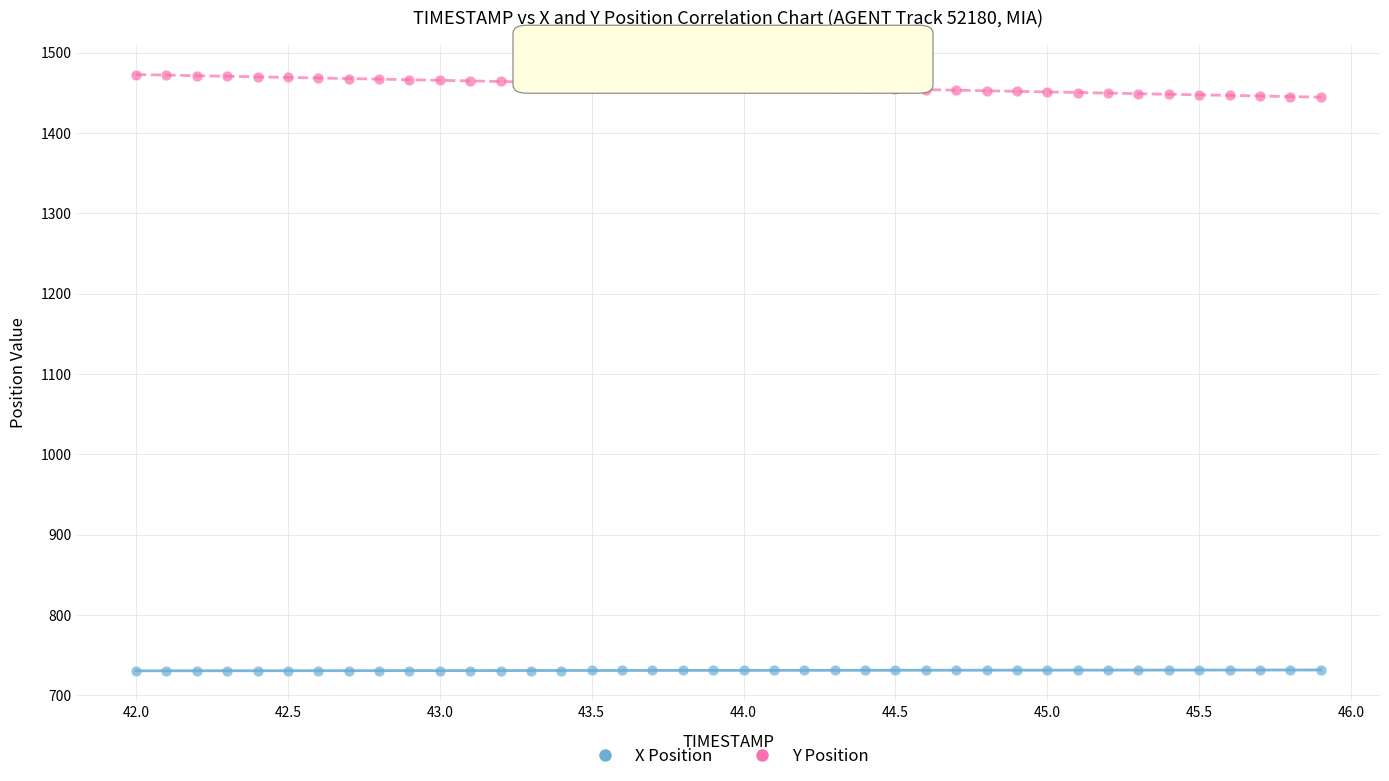

What is the X range (max minus min) for the scatter plot?

3.9